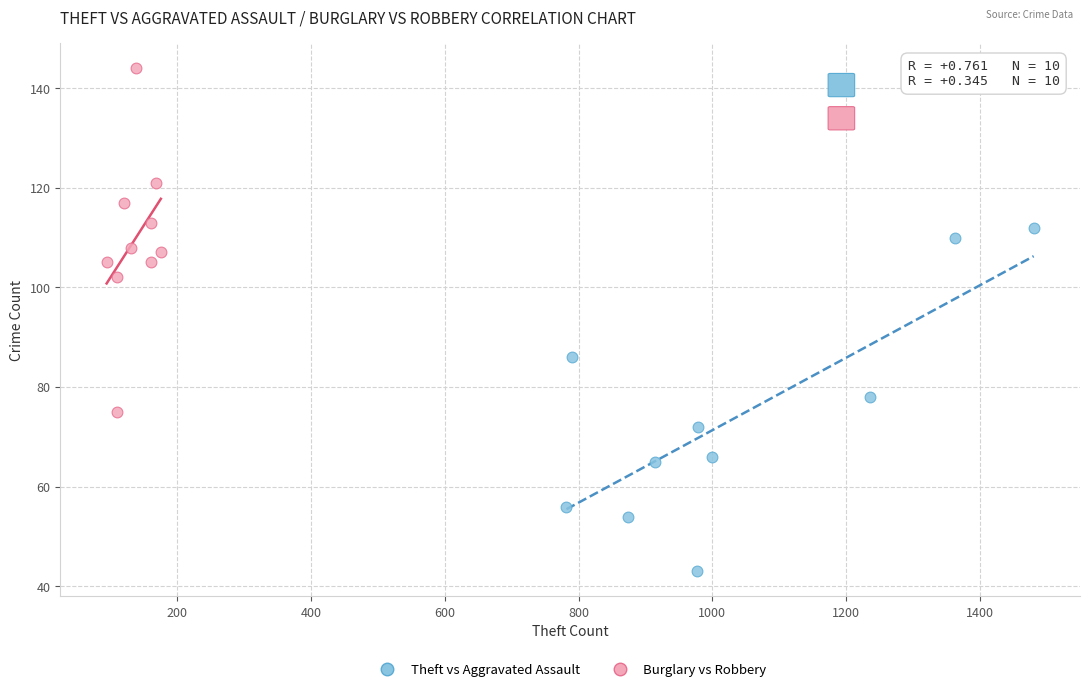

Which series contains the highest Y value?

Burglary vs Robbery